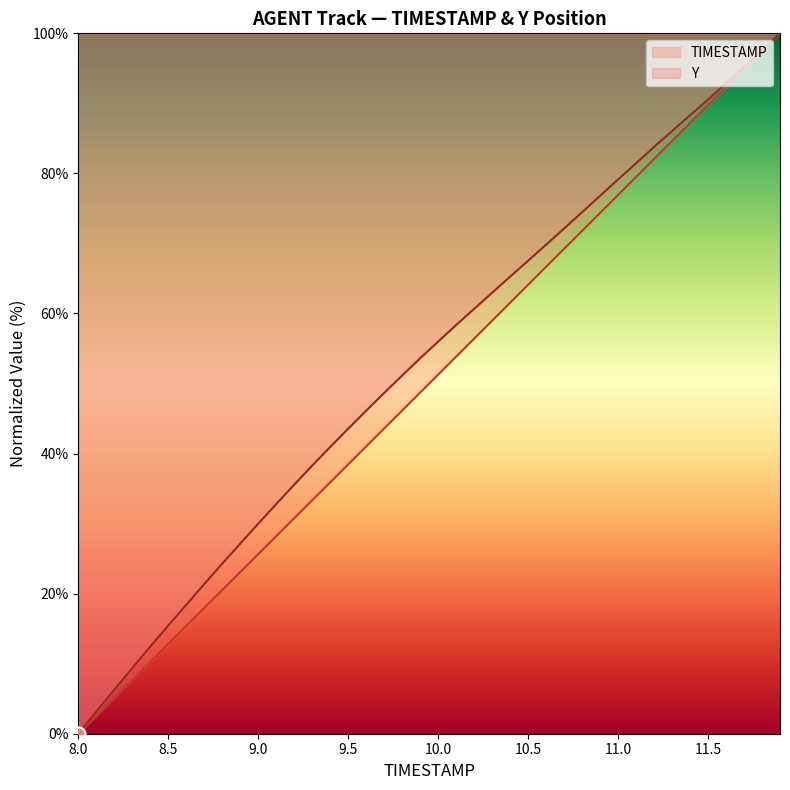

At which category does the chart reach its minimum across all series?

8.0